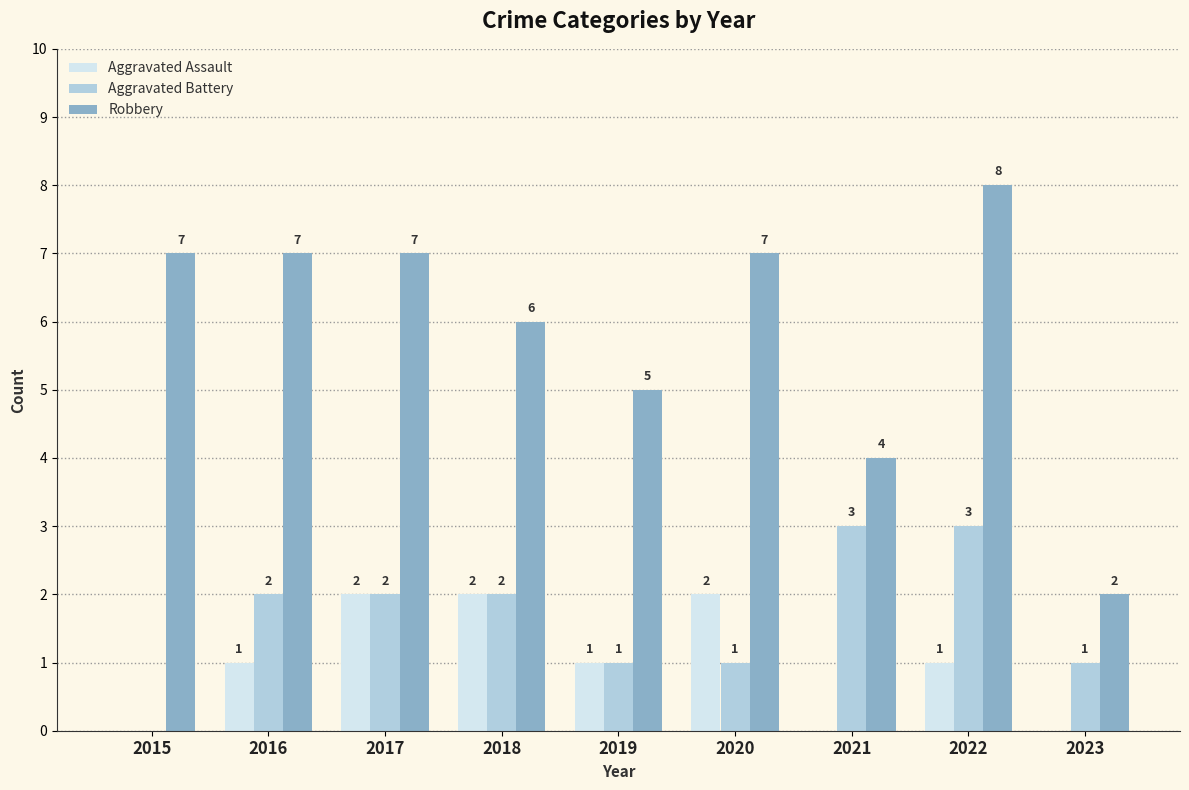

What value does the Robbery series have at 2023?

2